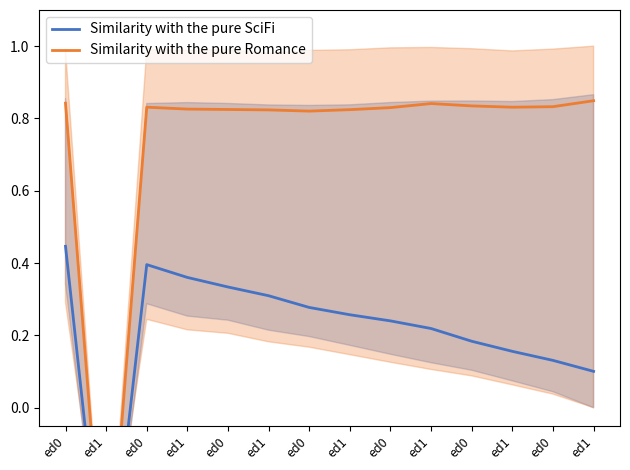

Between ed1 and ed0, which is larger?

ed1